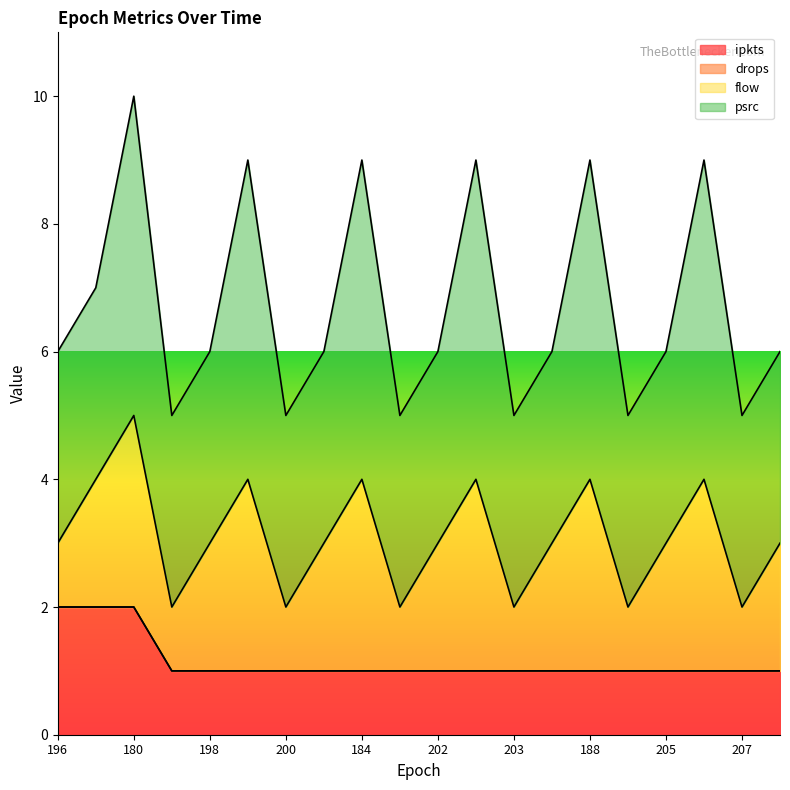

Which series has the largest total across all categories?

psrc